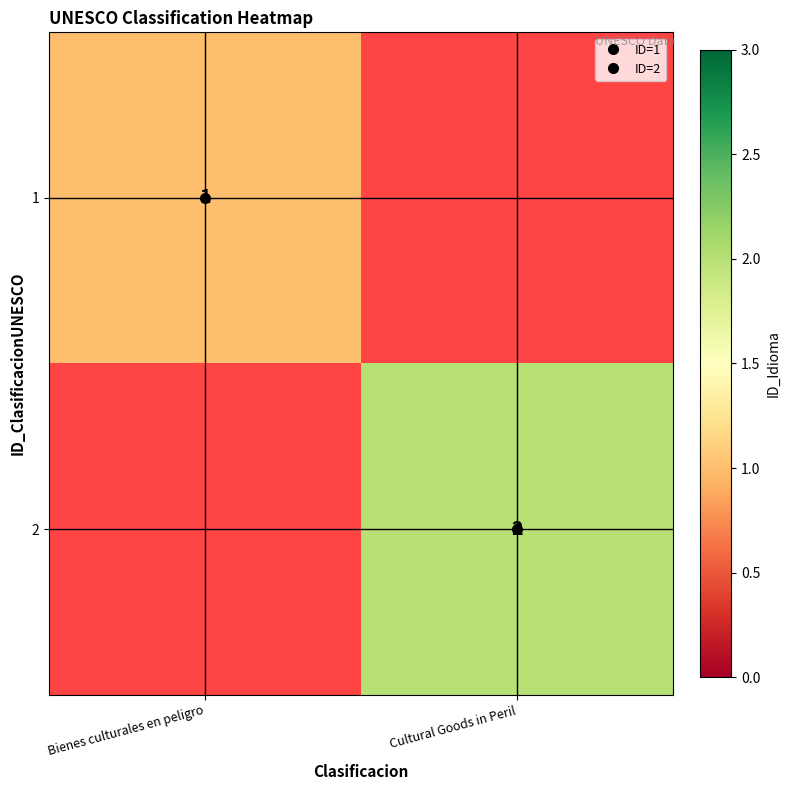

List the series in order of their peak value, lowest first.

1, 2